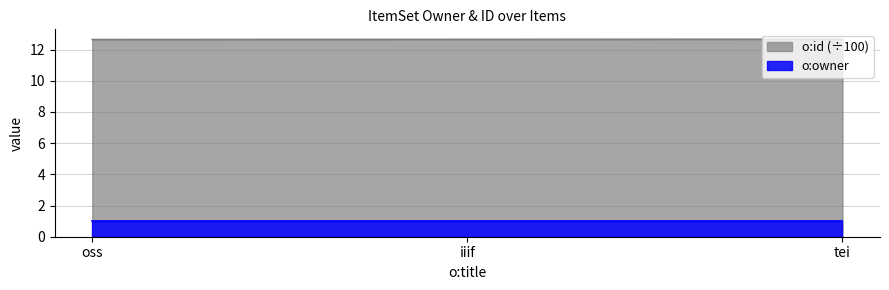

List the labels in order of value, smallest first.

oss, iiif, tei